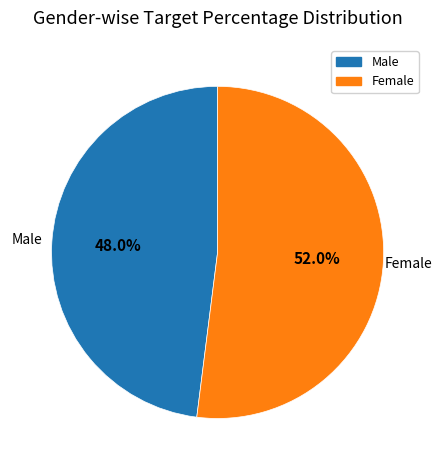

Rank the categories by value from lowest to highest.

Male, Female